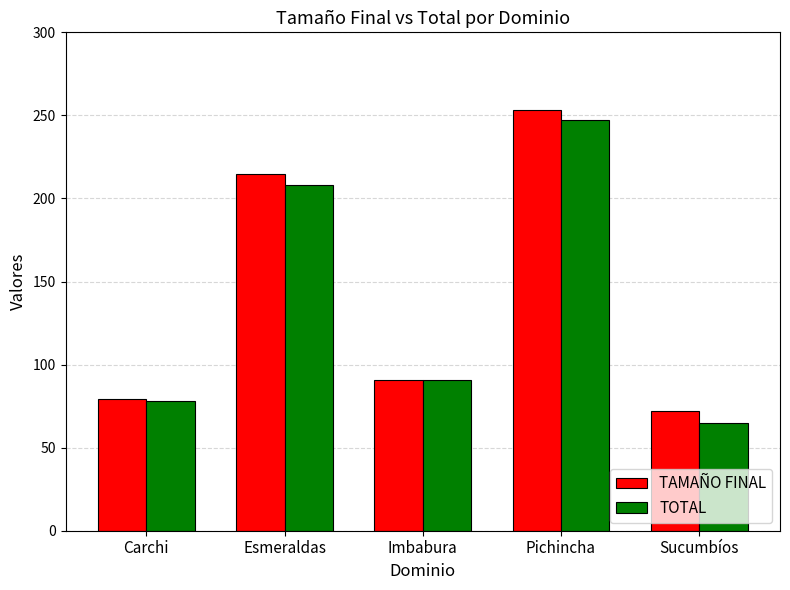

What is the value of the TAMAÑO FINAL bar at the 2nd from the left?

215